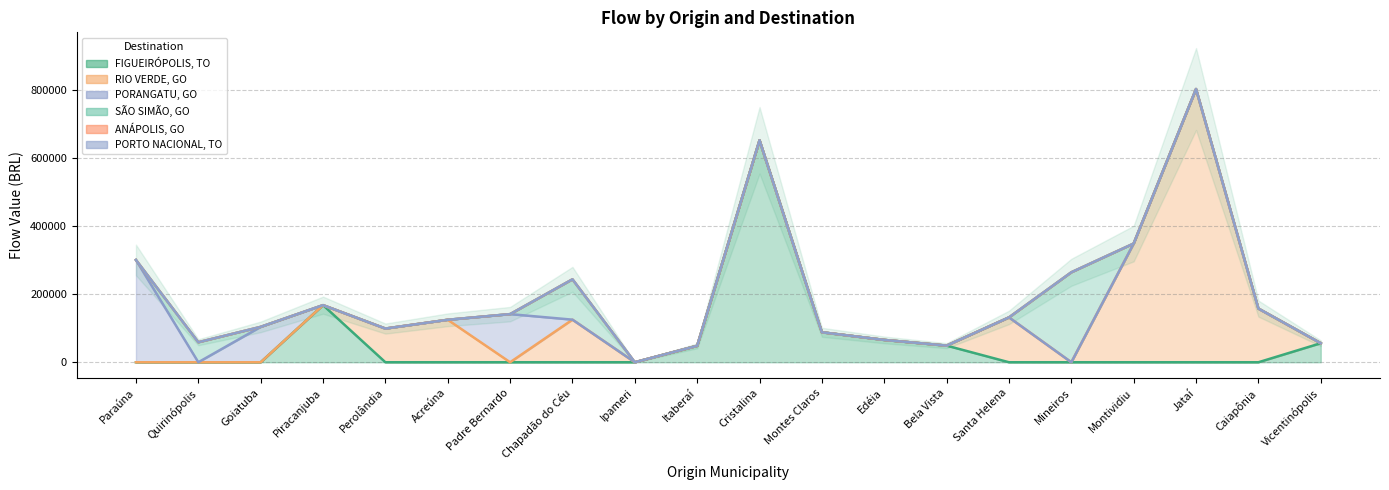

List the series in order of their peak value, highest first.

RIO VERDE, GO, FIGUEIRÓPOLIS, TO, PORANGATU, GO, SÃO SIMÃO, GO, ANÁPOLIS, GO, PORTO NACIONAL, TO